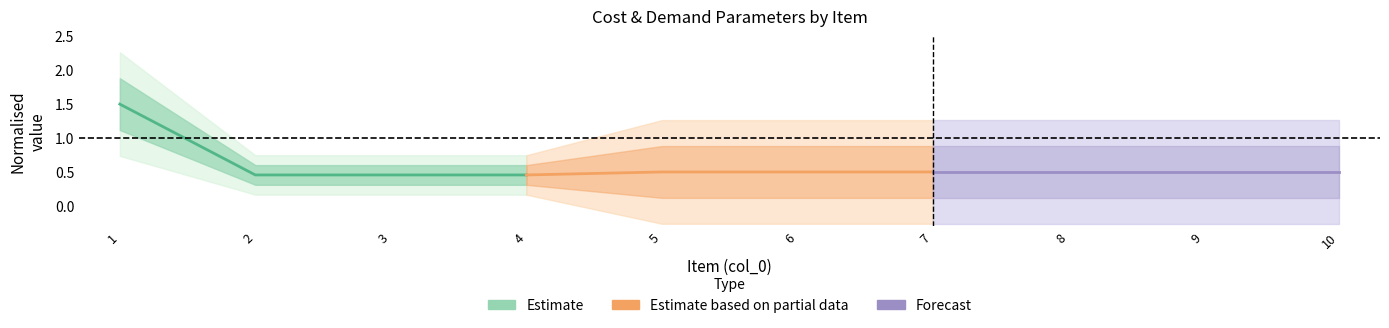

What is the sum of the Forecast values at 9 and 10?

1.0